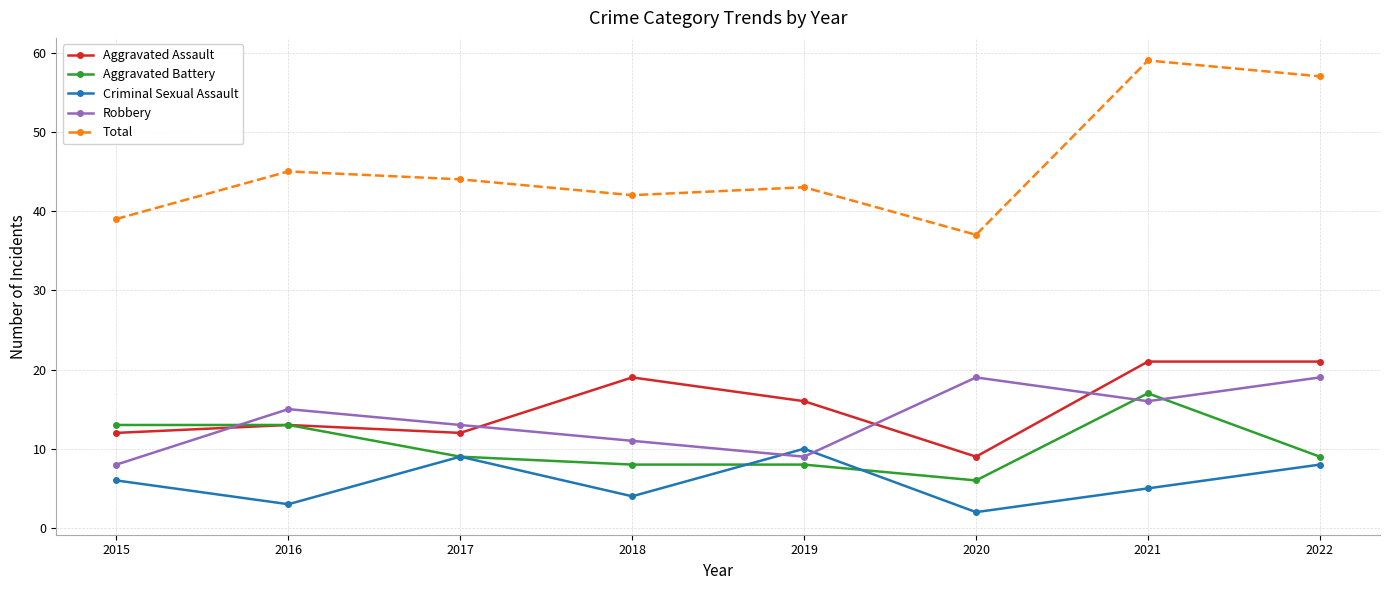

What is the spread (max minus min) of values at 2016?

42